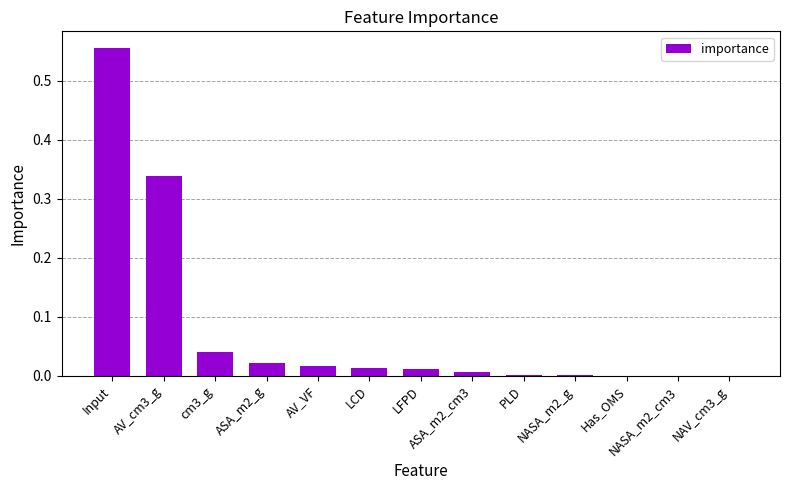

How many data points does each series have?

13